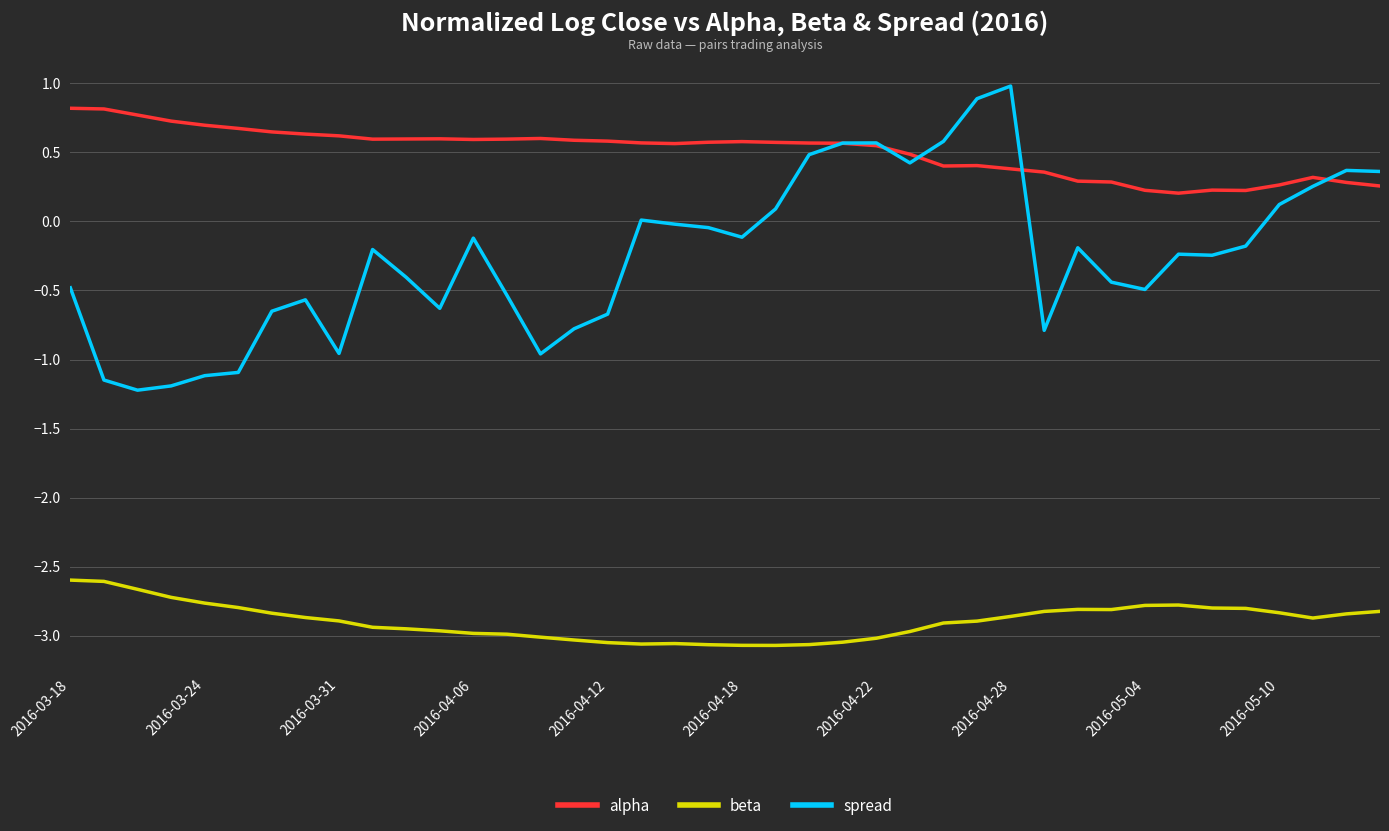

True or false: beta and alpha intersect in this chart.

False